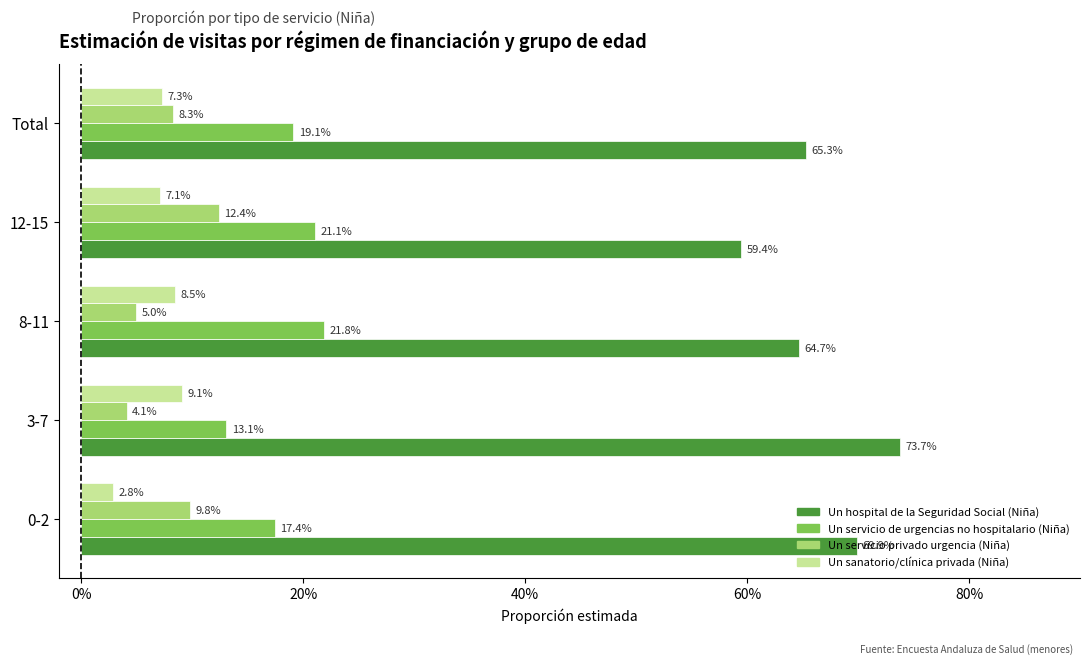

Reading left to right, what are all the values shown in this chart?

Un hospital de la Seguridad Social (Niña): 0.7	0.7	0.6	0.6	0.7
Un servicio de urgencias no hospitalario (Niña): 0.2	0.1	0.2	0.2	0.2
Un servicio privado urgencia (Niña): 0.1	0.0	0.0	0.1	0.1
Un sanatorio/clínica privada (Niña): 0.0	0.1	0.1	0.1	0.1